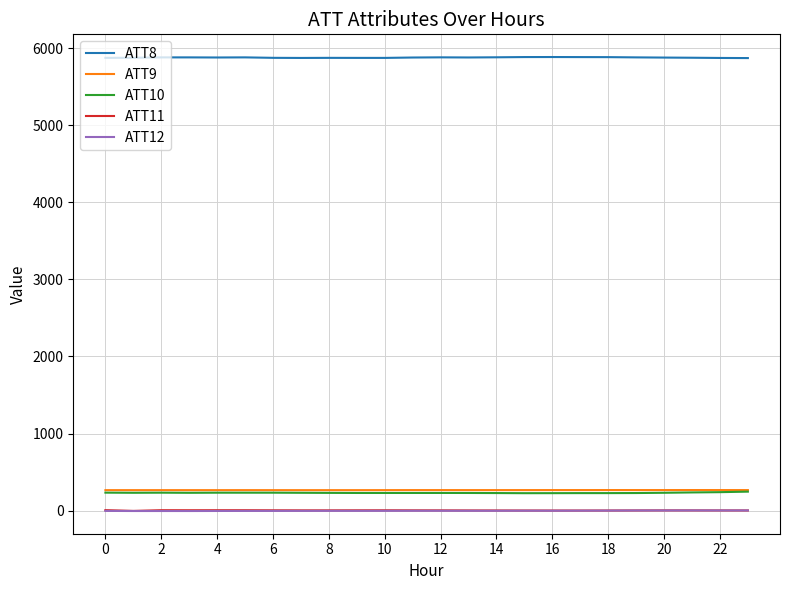

How many lines are shown in the chart?

5